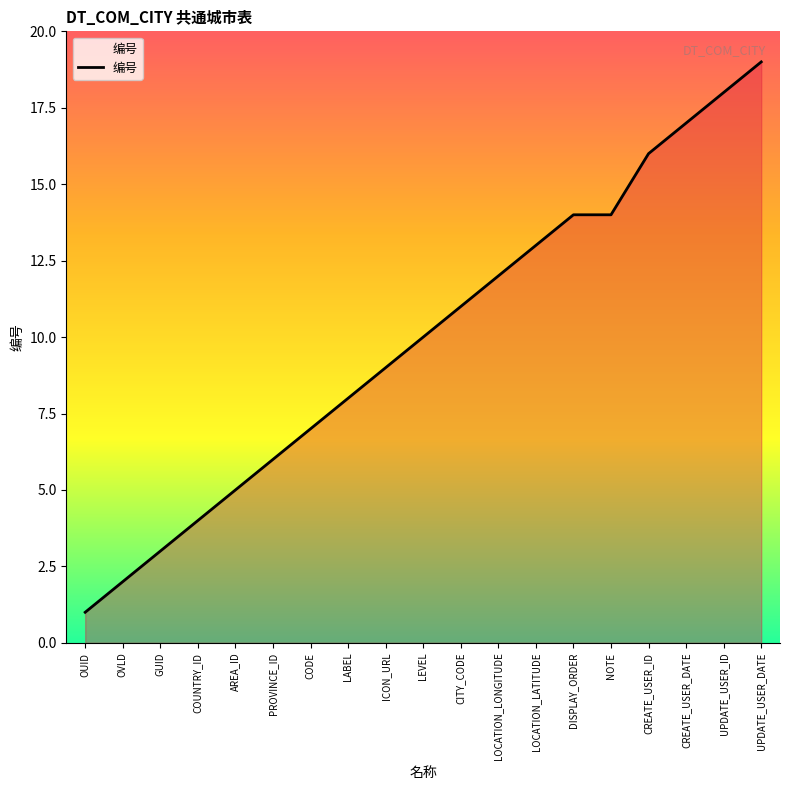

Reading right to left, list all the values displayed in this chart.

19	18	17	16	14	14	13	12	11	10	9	8	7	6	5	4	3	2	1